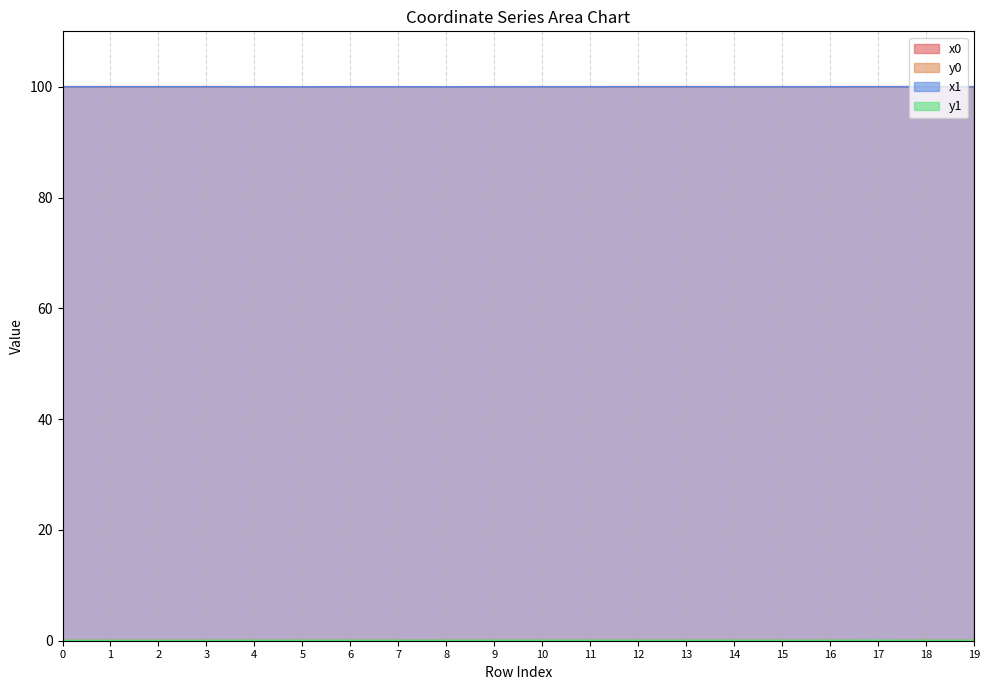

What is the spread (max minus min) of values at 11?

99.9